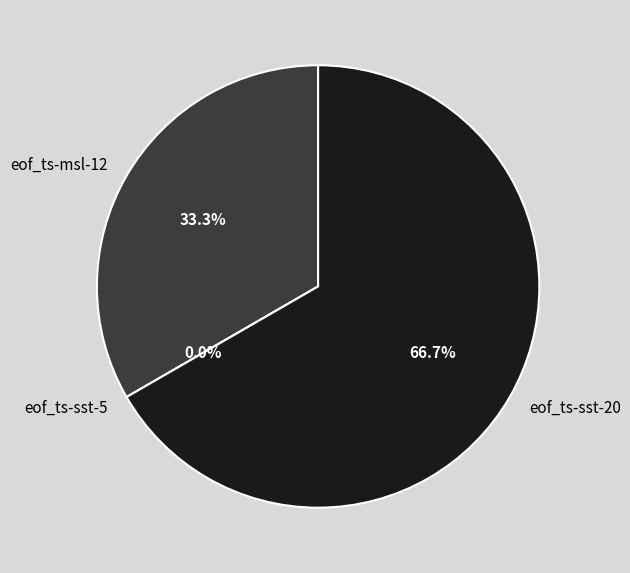

Between eof_ts-sst-20 and eof_ts-msl-12, which is larger?

eof_ts-sst-20